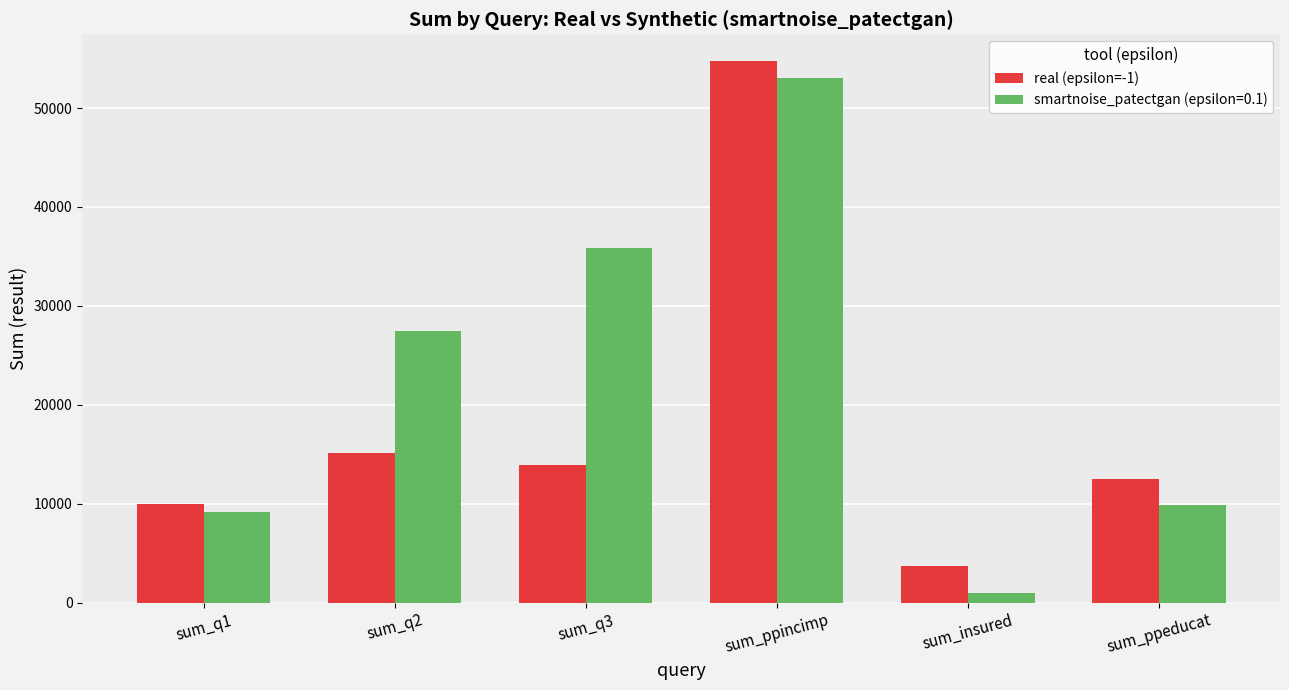

Reading left to right, transcribe all the data shown in this chart.

real (epsilon=-1): 9999	15124	13897	54719	3741	12496
smartnoise_patectgan (epsilon=0.1): 9141	27448	35802	53043	1013	9900